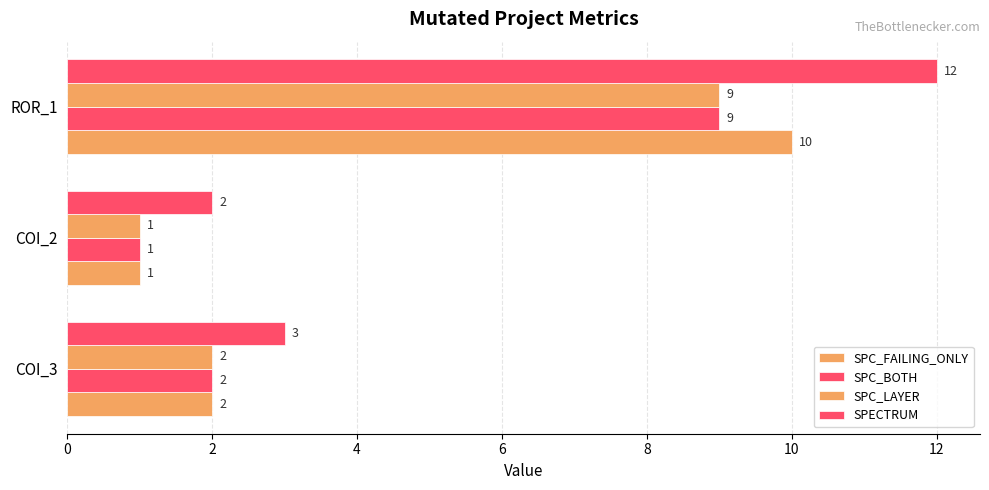

How many distinct data groups are displayed?

4